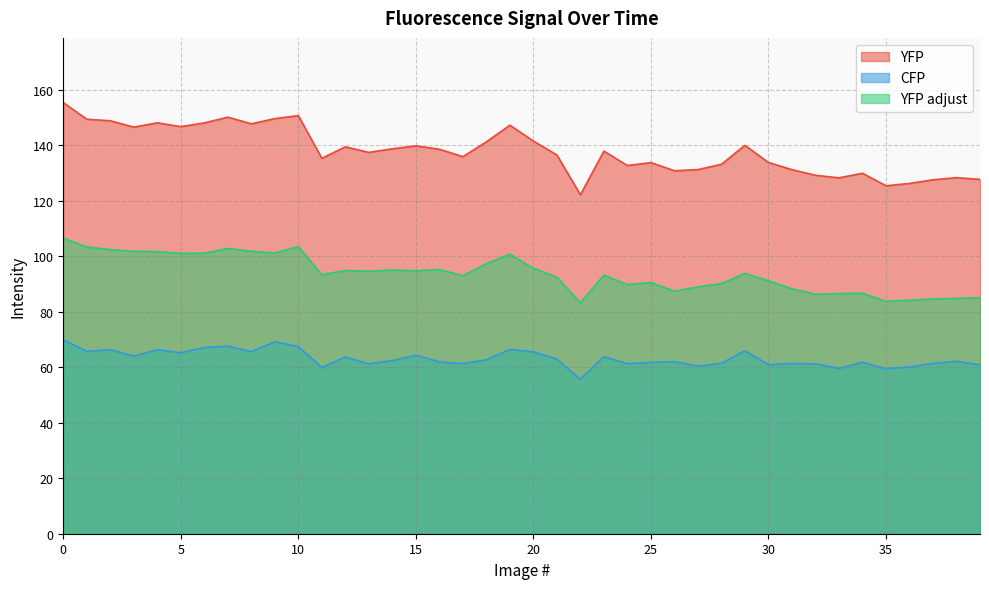

Reading left to right, what are all the values shown in this chart?

YFP: 155.3	149.3	148.8	146.5	148.0	146.6	148.0	150.1	147.7	149.5	150.6	135.2	139.4	137.4	138.7	139.7	138.5	135.8	141.2	147.2	141.5	136.4	122.1	137.8	132.6	133.7	130.7	131.2	133.1	139.9	133.7	131.1	129.1	128.2	129.8	125.3	126.2	127.5	128.3	127.6
CFP: 69.8	65.7	66.3	63.9	66.3	65.2	67.1	67.6	65.6	69.1	67.4	59.9	63.6	61.2	62.4	64.3	61.9	61.3	62.7	66.4	65.5	62.9	55.6	63.8	61.3	61.7	62.0	60.4	61.4	65.9	60.9	61.3	61.2	59.6	61.8	59.4	60.1	61.4	62.1	60.8
YFP adjust: 106.4	103.3	102.4	101.7	101.6	101.0	101.0	102.8	101.7	101.1	103.4	93.3	94.8	94.5	95.0	94.7	95.2	92.9	97.3	100.7	95.6	92.4	83.2	93.2	89.7	90.5	87.4	88.9	90.1	93.8	91.1	88.2	86.3	86.5	86.6	83.8	84.1	84.5	84.8	85.1